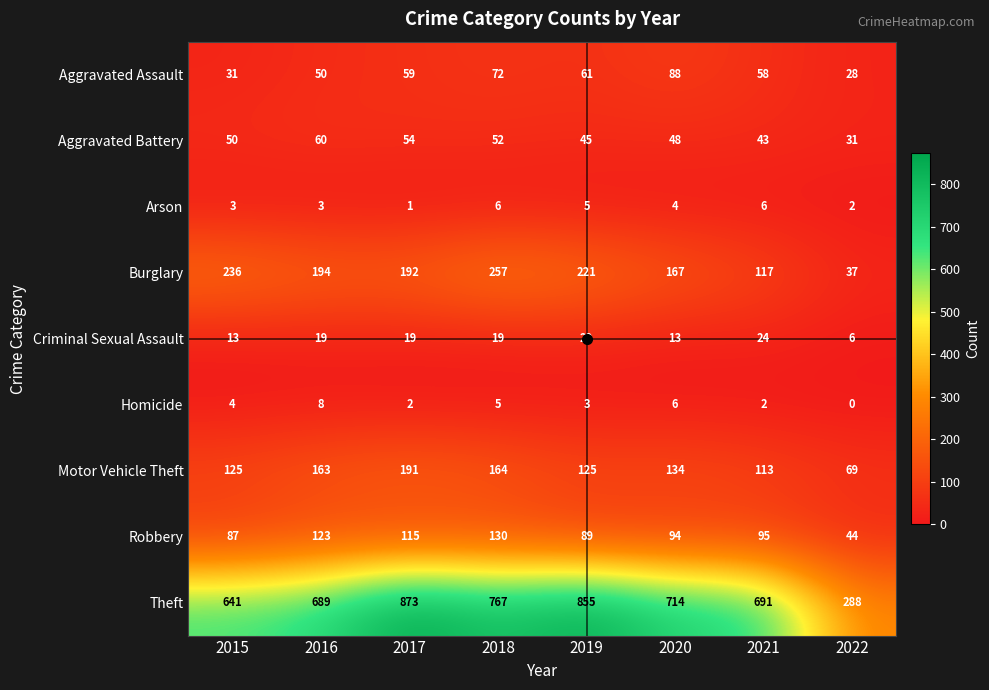

What is the sum of all Aggravated Assault values?

447